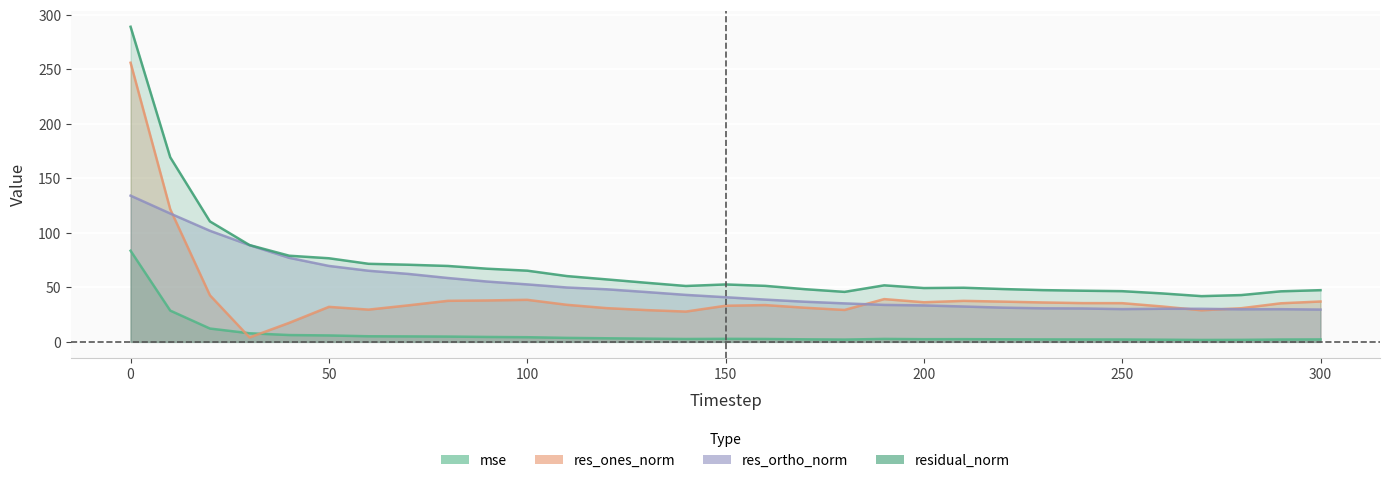

The value of mse at 210 is 2.5. True or false?

True